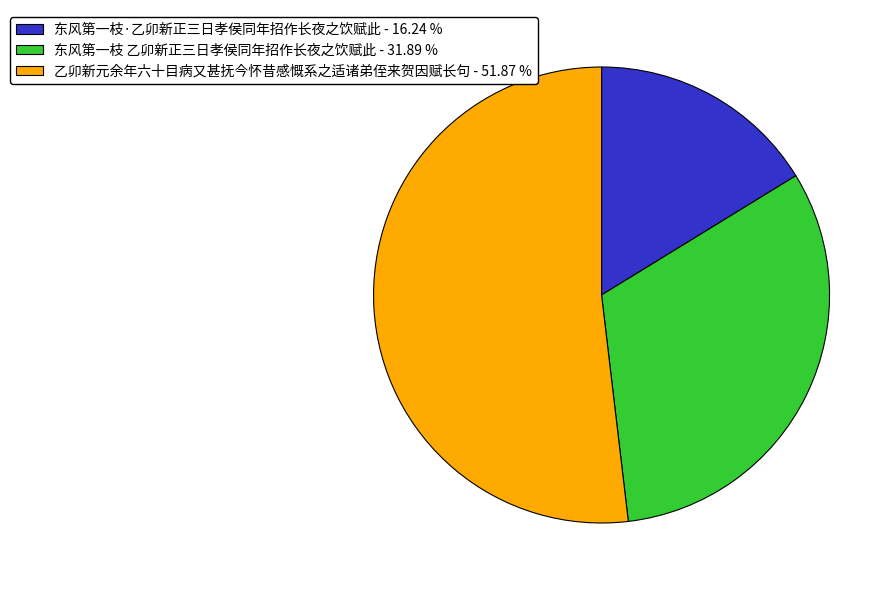

Is there a majority slice in this chart?

Yes